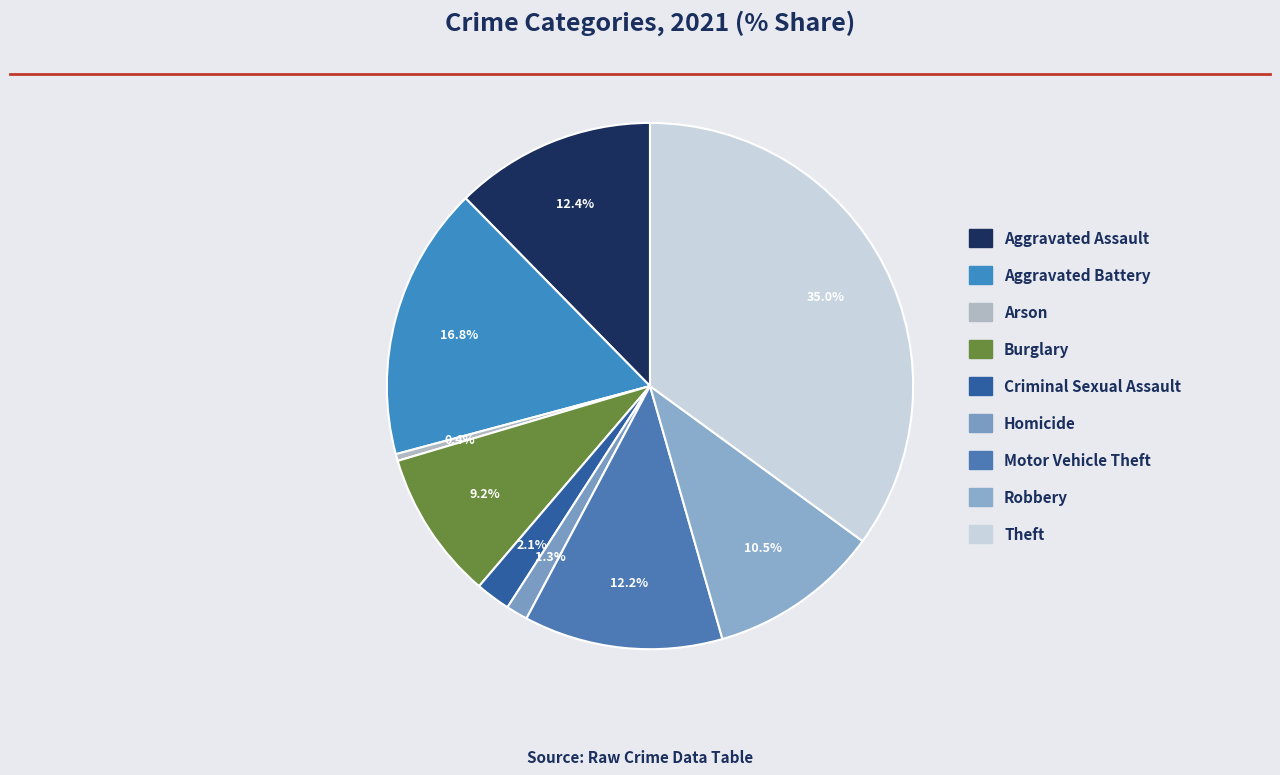

To the nearest percent, what is the difference between the Aggravated Battery and Theft slice percentages?

18%